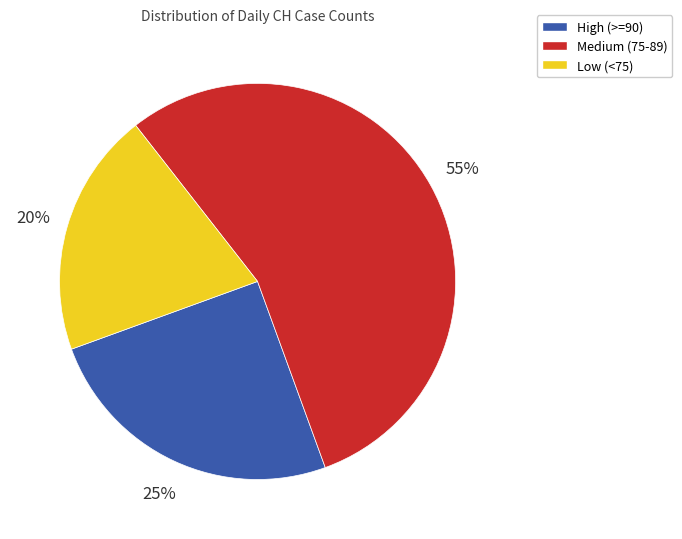

Between High (>=90) and Medium (75-89), which is larger?

Medium (75-89)